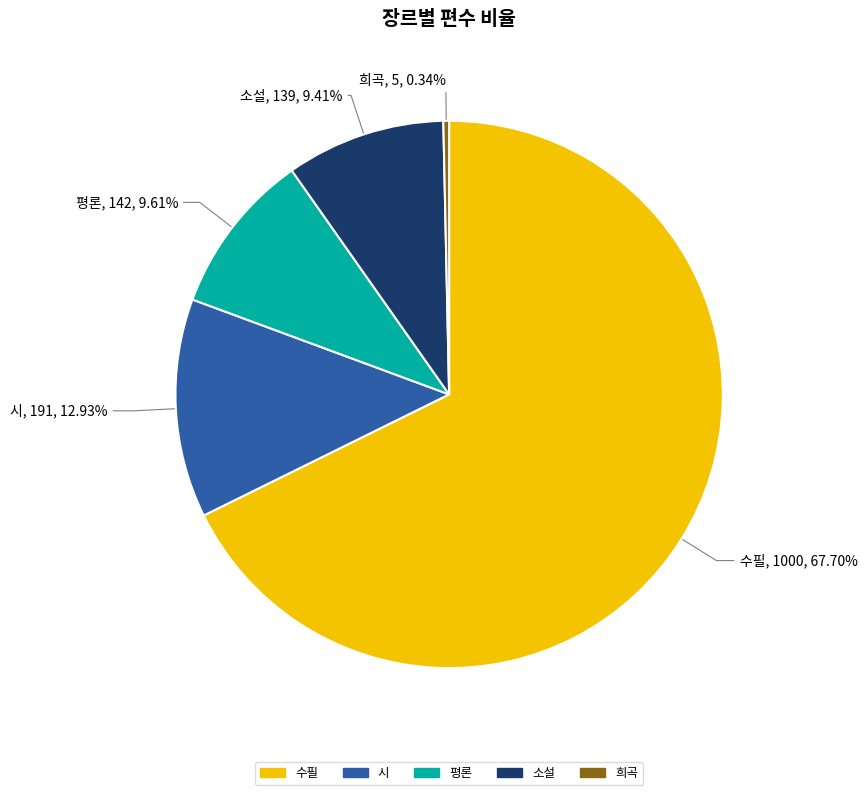

What is the smallest slice in the pie chart?

희곡